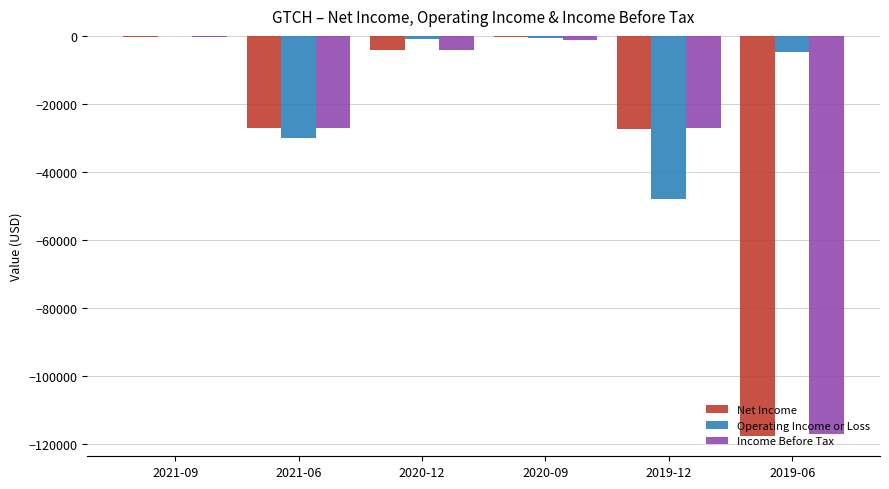

How many distinct data groups are displayed?

3